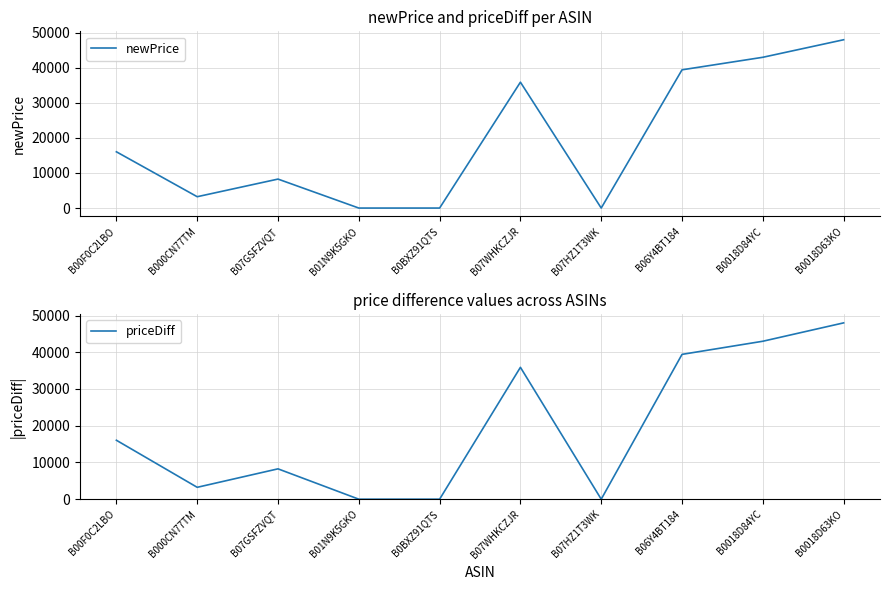

Reading left to right, transcribe all the data shown in this chart.

newPrice: 16045	3234	8262	0	0	35900	0	39424	42998	47999
priceDiff: 16045	3234	8262	0	0	35900	0	39424	42998	47999